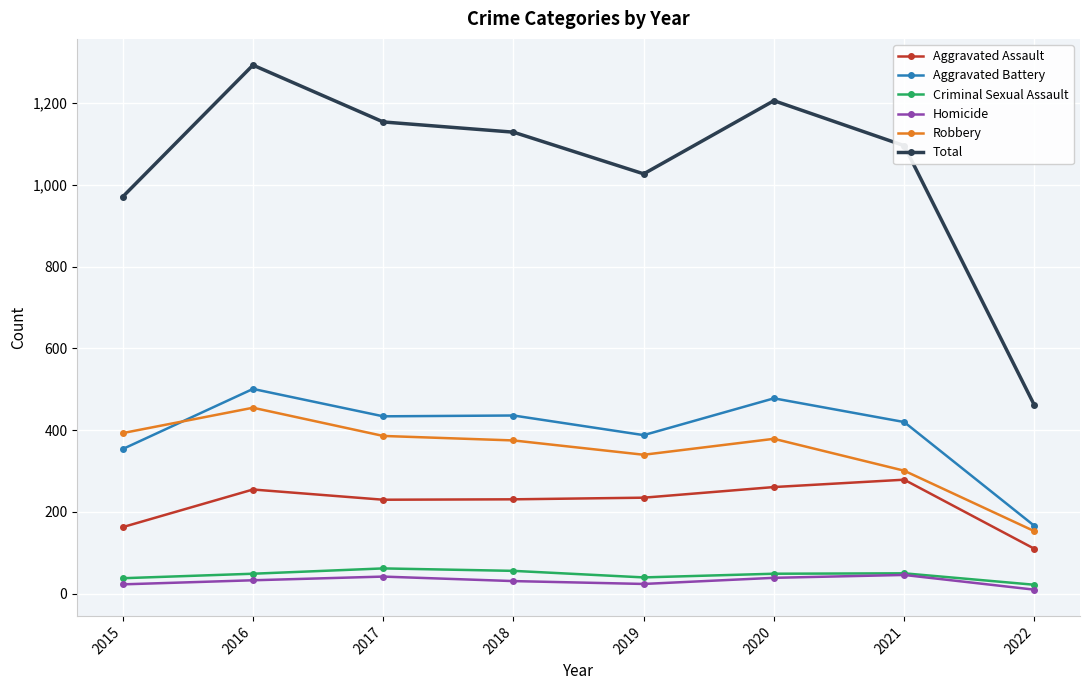

True or false: Total and Aggravated Assault cross at least once.

False